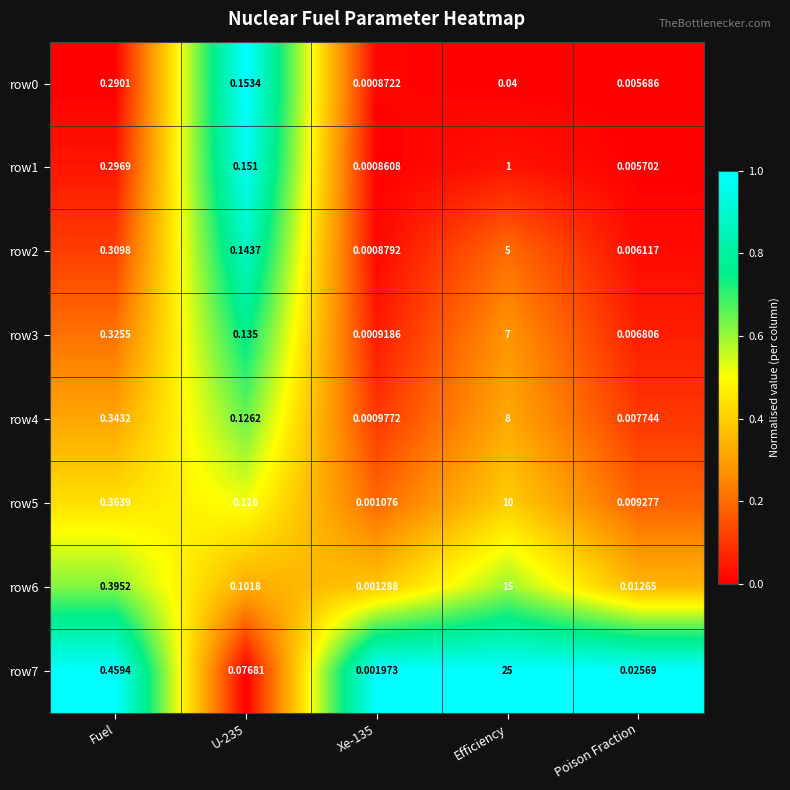

Is the value of row6 at Poison Fraction greater than the value of row0 at Poison Fraction?

Yes